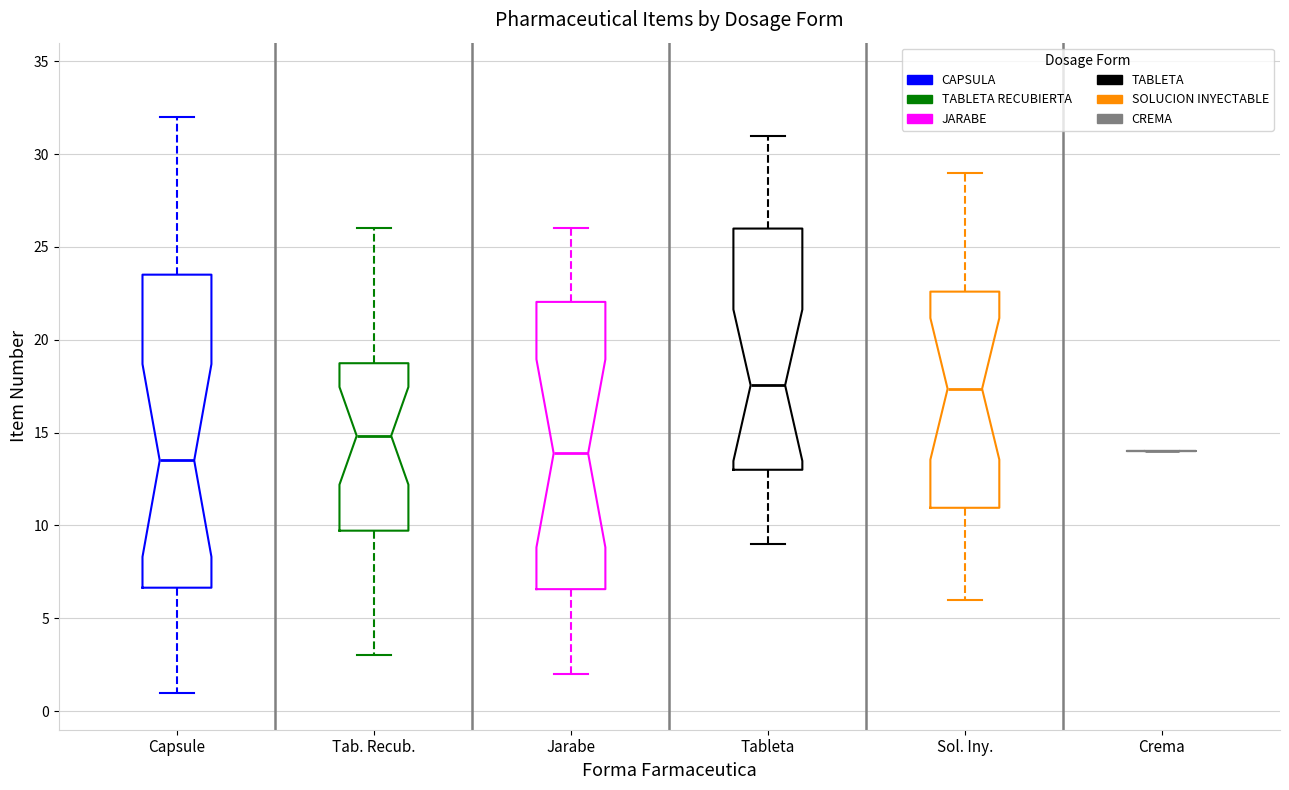

Reading left to right, transcribe this box plot: for each box, give where its median line is, the range the box spans, and where its two whiskers end, as read against the y-axis. The values are not printed on the chart, so give them approximately, as read against the axis.

Capsule: median 13.5, box 6.5 to 23.5, whiskers 1.0 to 32.0
Tab. Recub.: median 15.0, box 9.5 to 18.5, whiskers 3.0 to 26.0
Jarabe: median 14.0, box 6.5 to 22.0, whiskers 2.0 to 26.0
Tableta: median 17.5, box 13.0 to 26.0, whiskers 9.0 to 31.0
Sol. Iny.: median 17.5, box 11.0 to 22.5, whiskers 6.0 to 29.0
Crema: box collapsed to a line at 14.0, whiskers 14.0 to 14.0